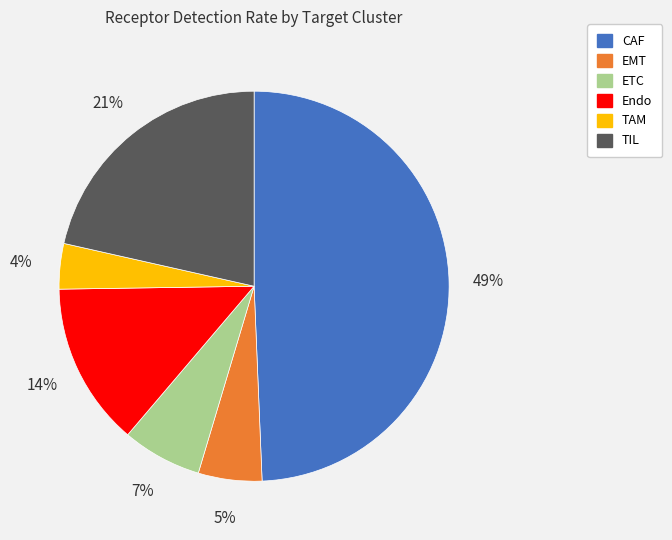

Does ETC account for over 50% of the chart?

No